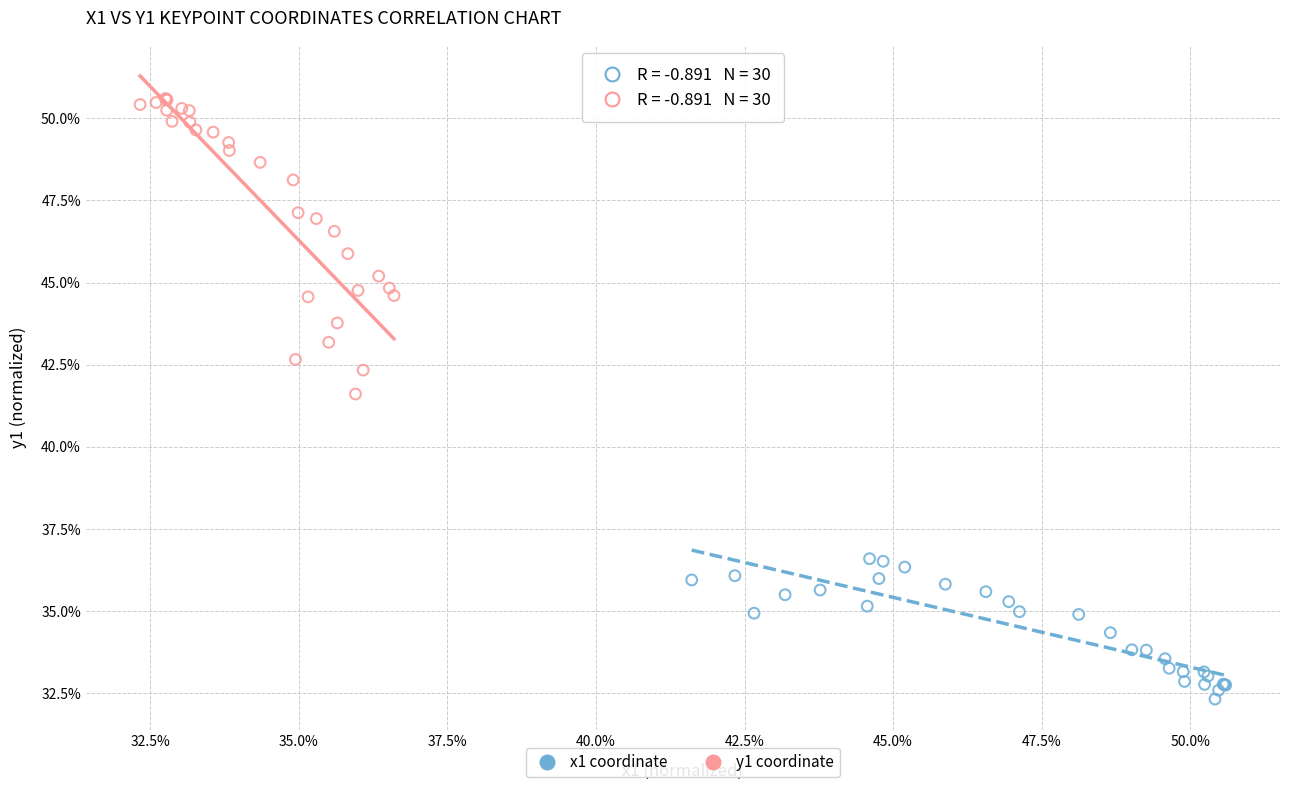

Which series has the largest Y range (max minus min)?

y1 coordinate